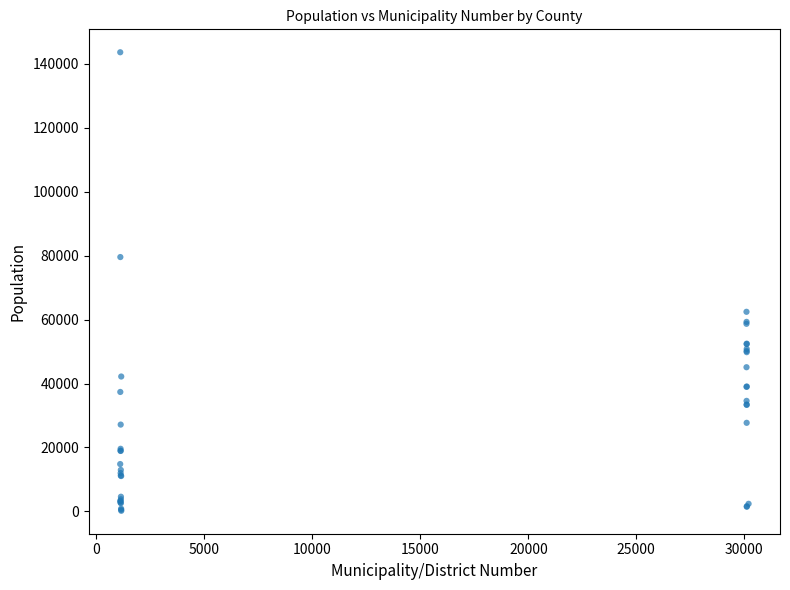

What Y value in the scatter plot is closest to 71886?

79537